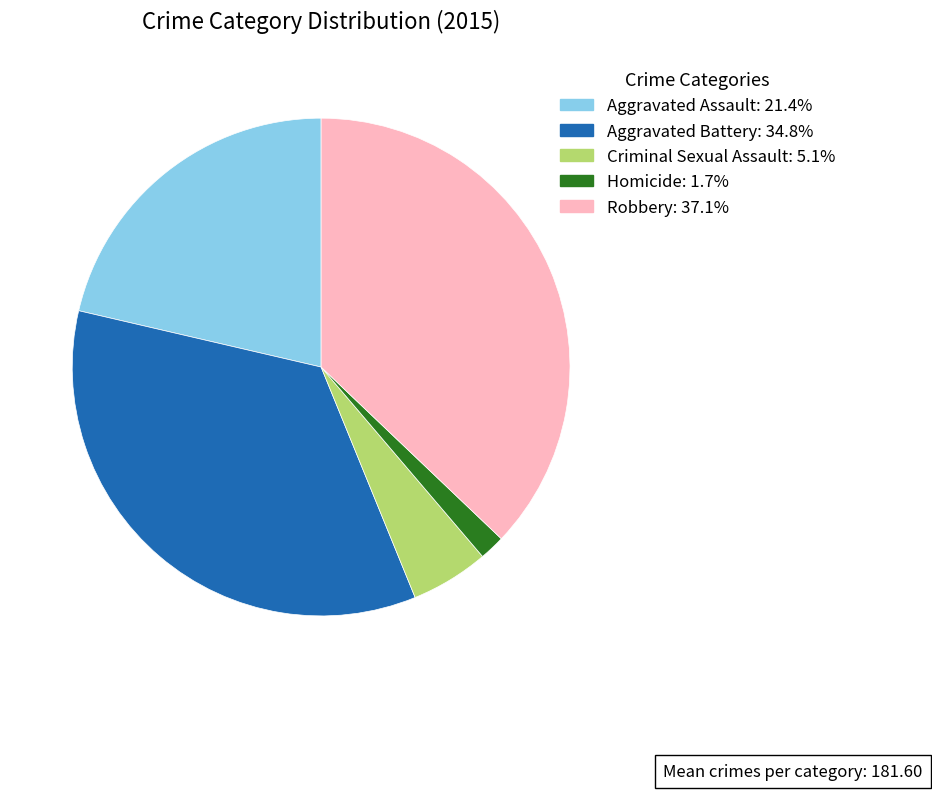

Is there any slice that represents more than half of the pie?

No